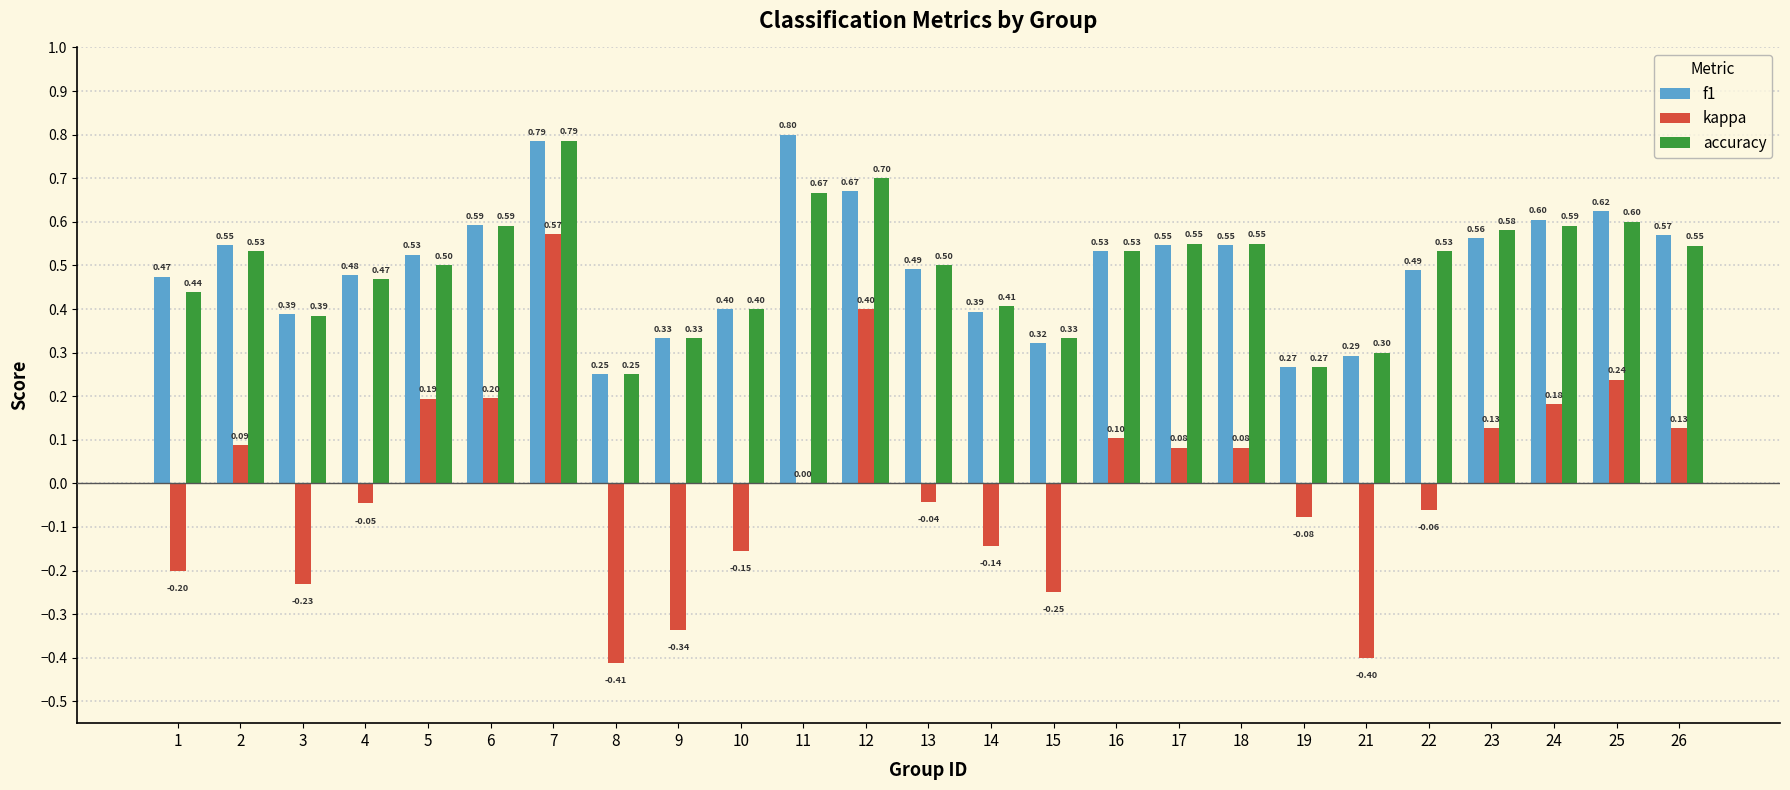

The value of f1 at 12 is 0.7. True or false?

True